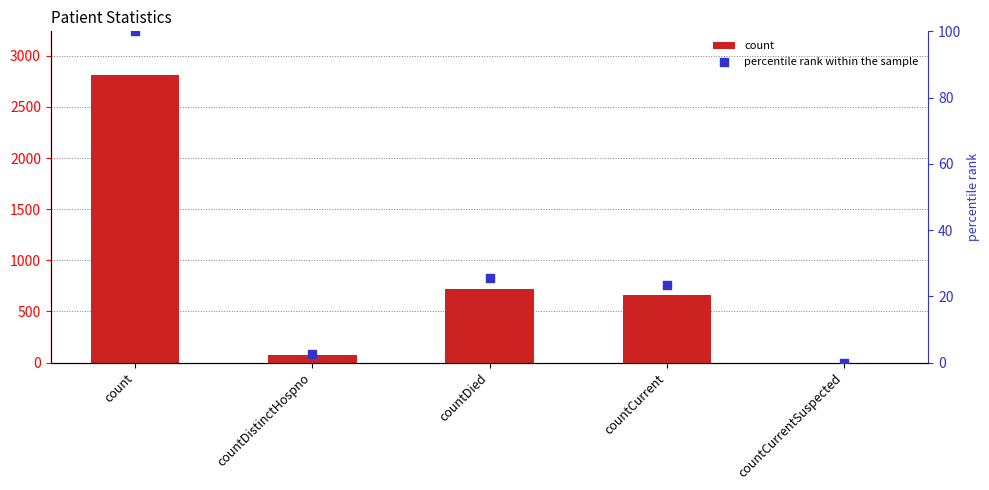

Which series has the largest Y range (max minus min)?

count